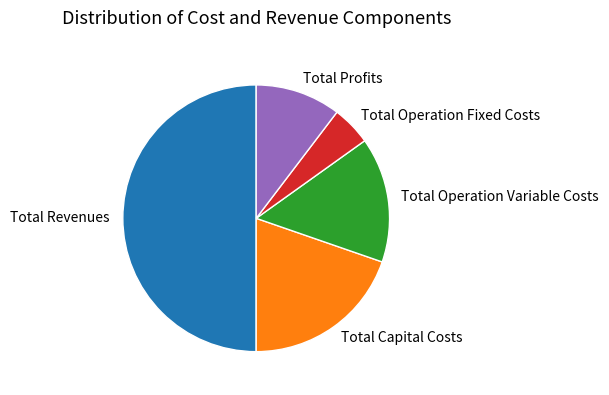

Does Total Operation Variable Costs represent more than half of the total?

No